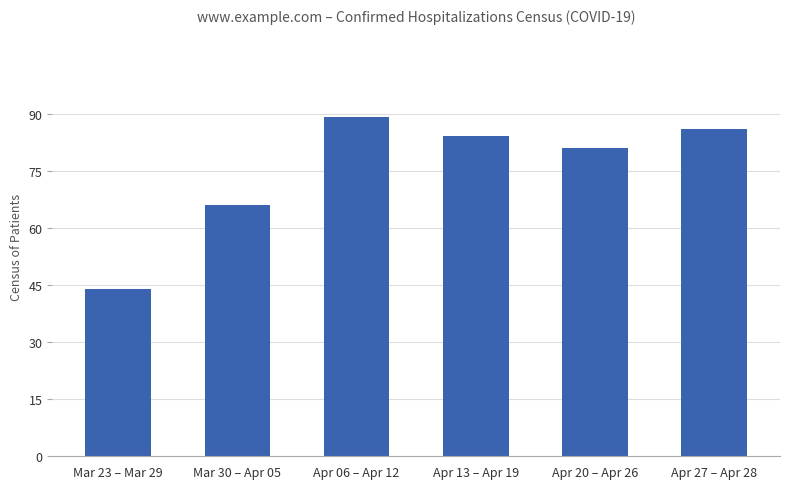

What is the change in value from Mar 23 – Mar 29 to Mar 30 – Apr 05?

+22